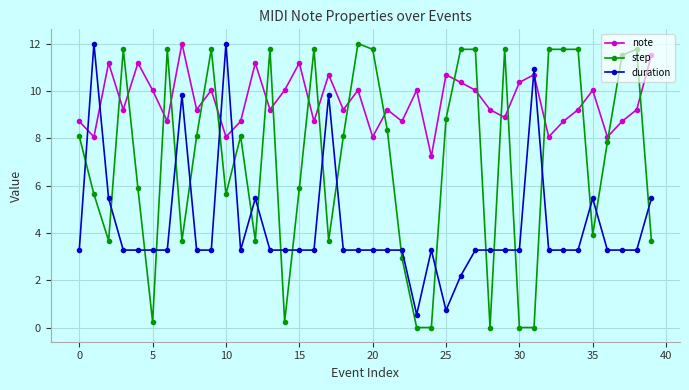

Rank the series by their average value, from lowest to highest.

duration, step, note